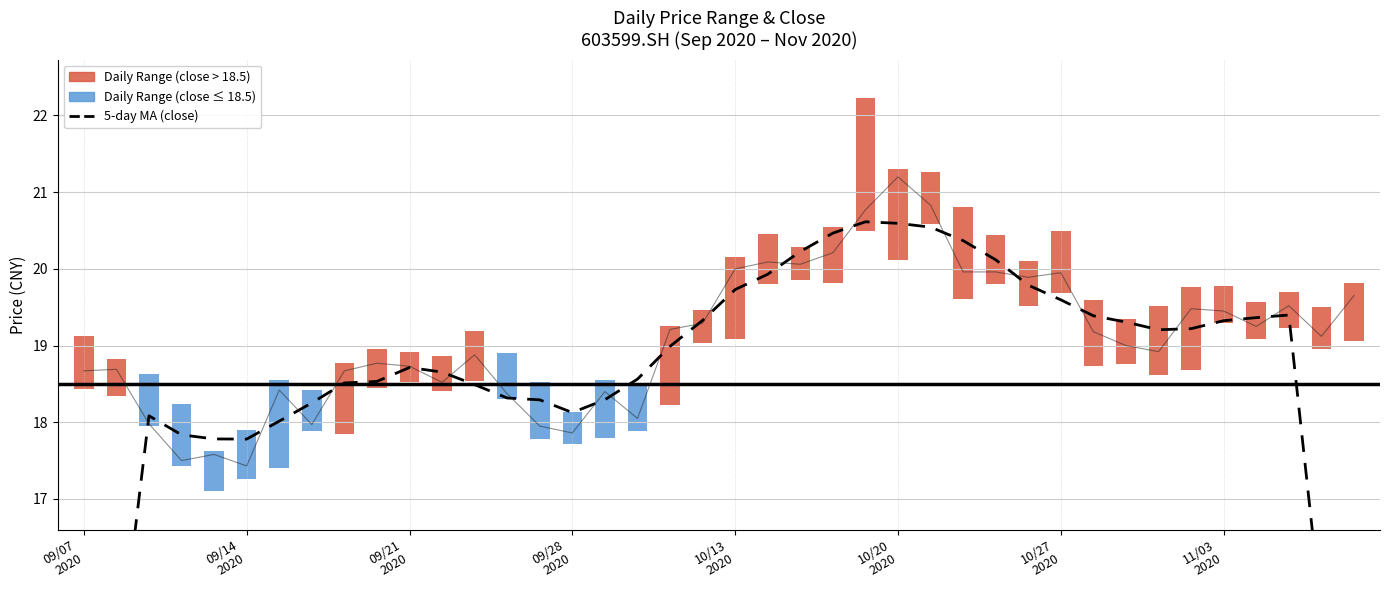

At which category does the chart reach its minimum across all series?

09/07
2020